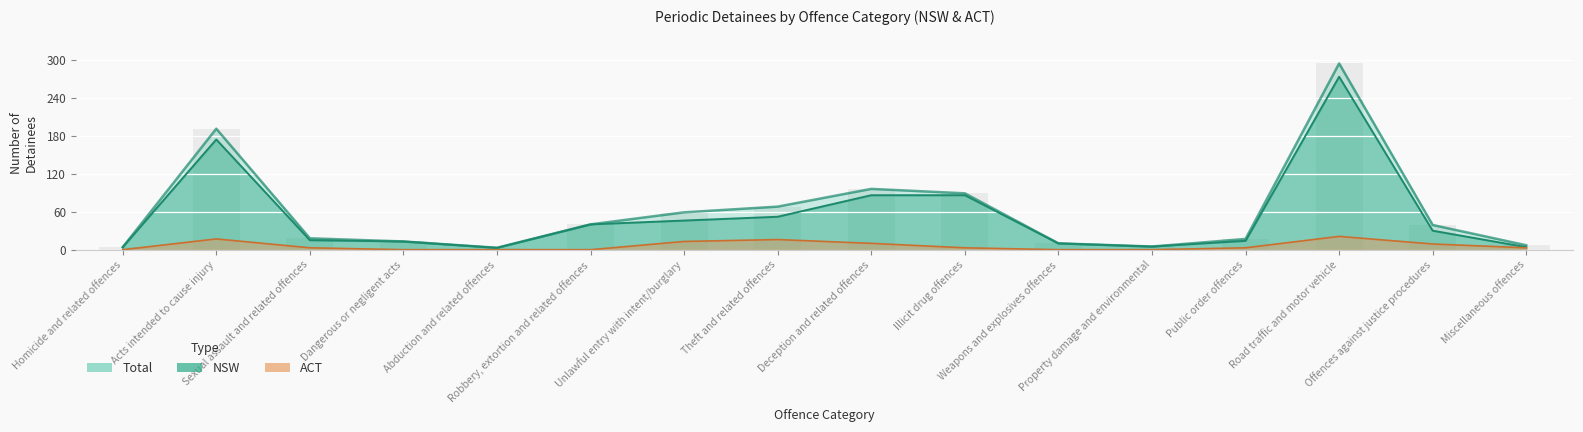

What is the sum of the Total values at Property damage and environmental and Road traffic and motor vehicle?

299